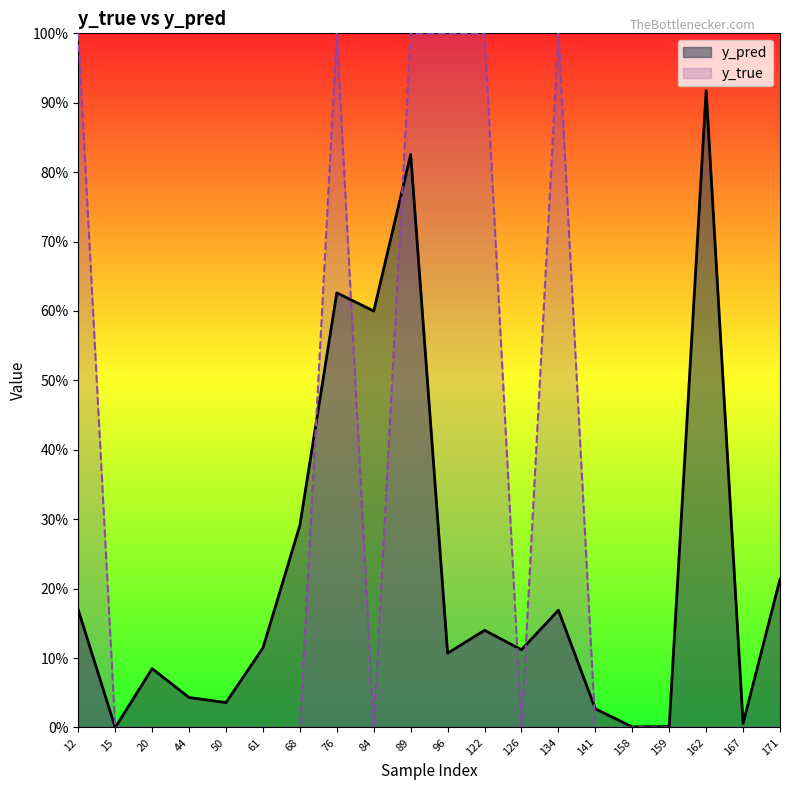

How many lines are shown in the chart?

2